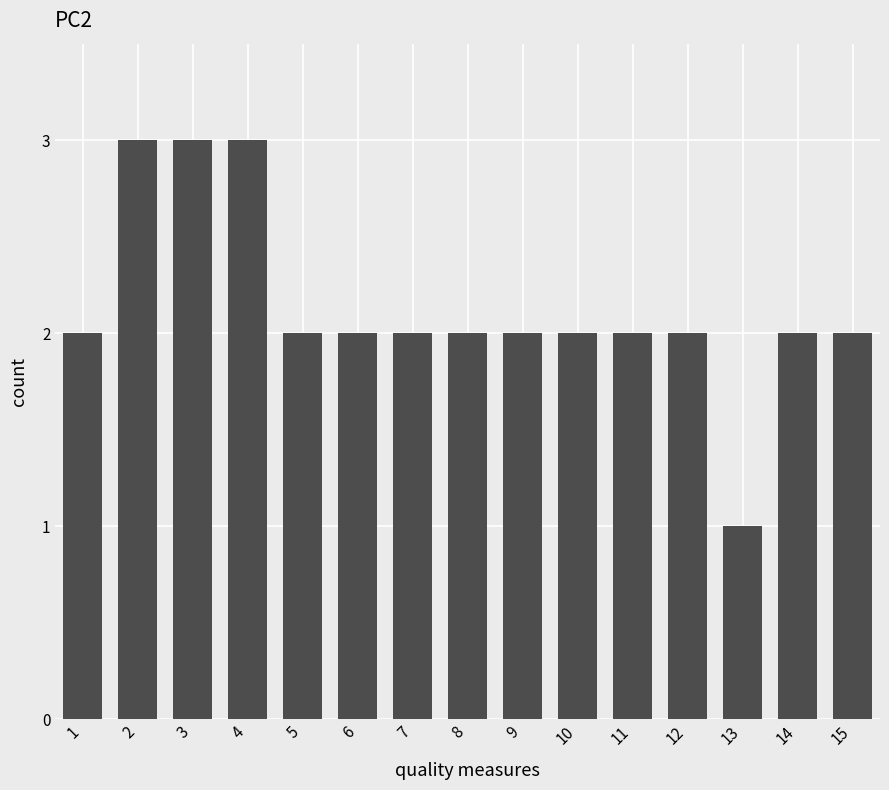

What is the sum of the values at 15 and 10?

4